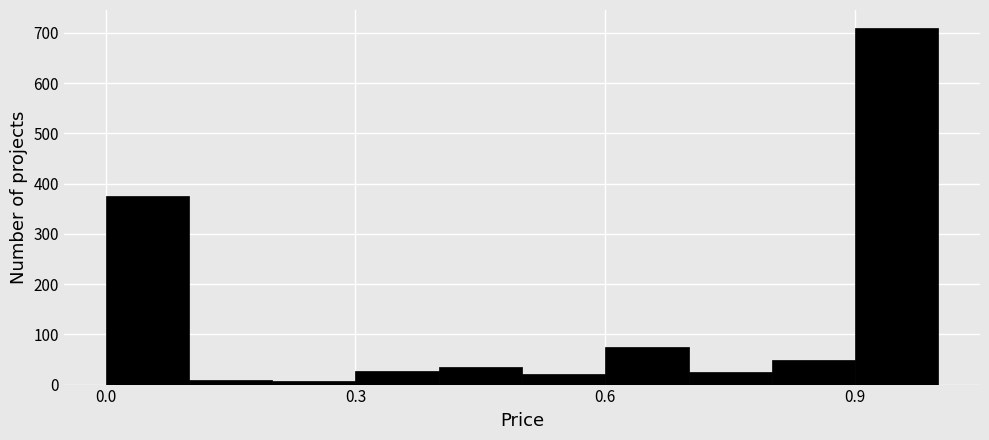

Around what value on the x-axis is the tallest bar? Give the approximate position of its centre, as read against the axis.

0.95